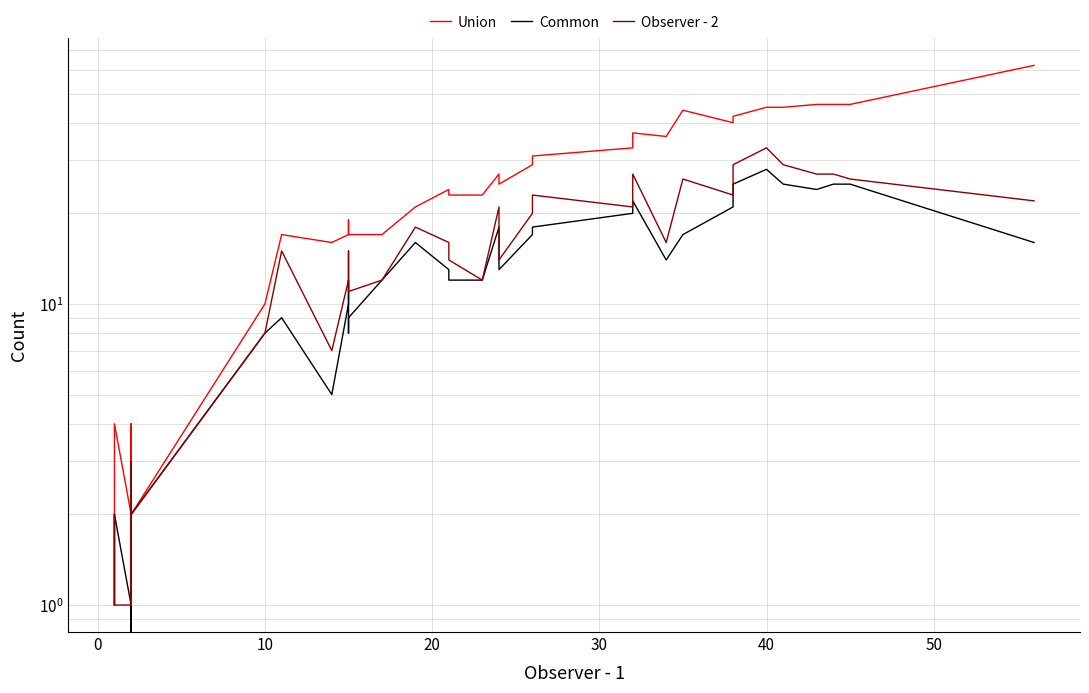

What is the average value of the Common series?

12